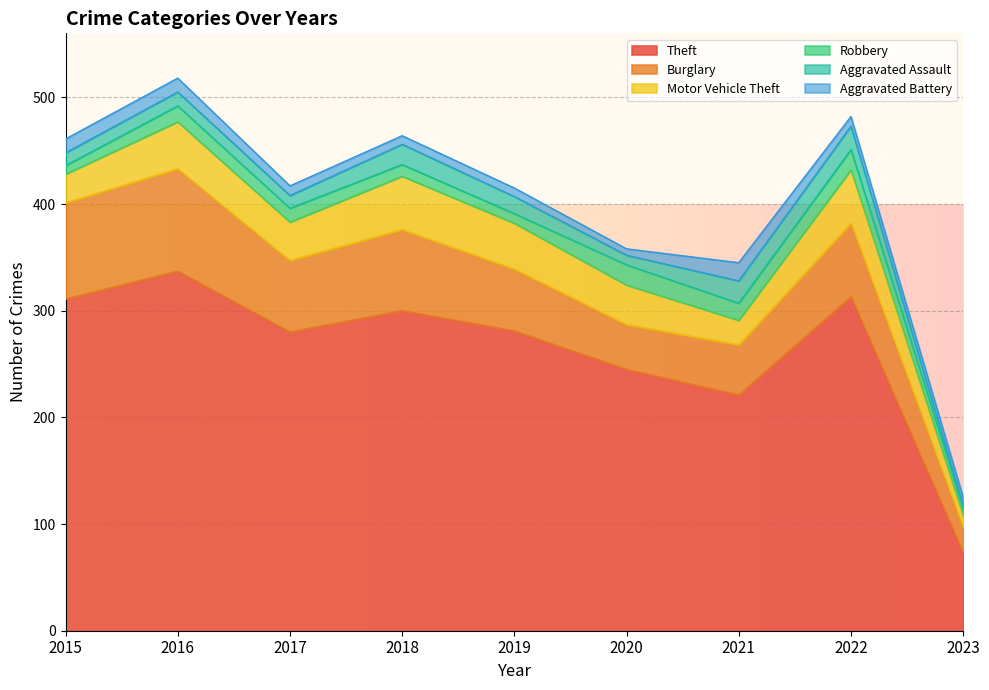

True or false: Aggravated Assault has a value of 6 at 2020.

False